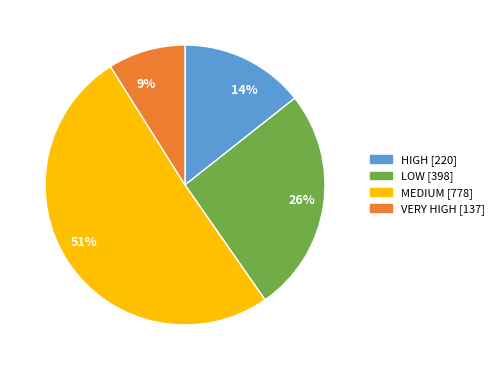

Approximately how many times larger is the value at 51% compared to 26%?

2.0